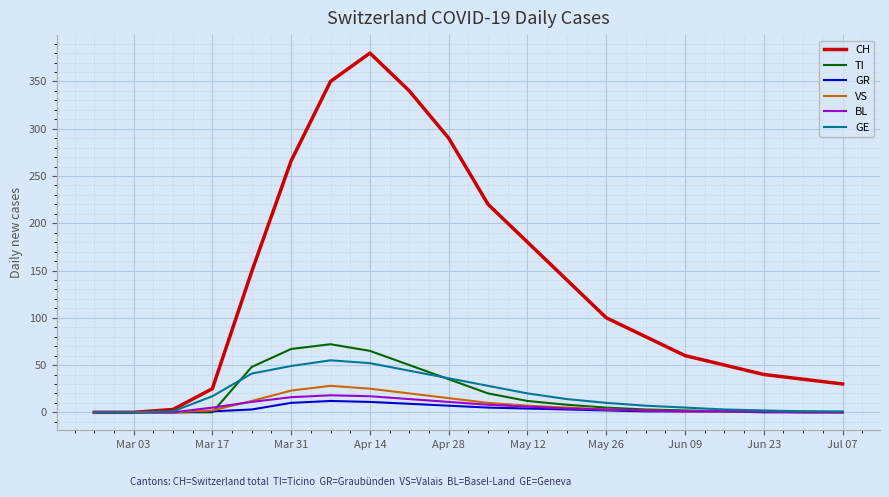

What is the highest value of the VS series?

28